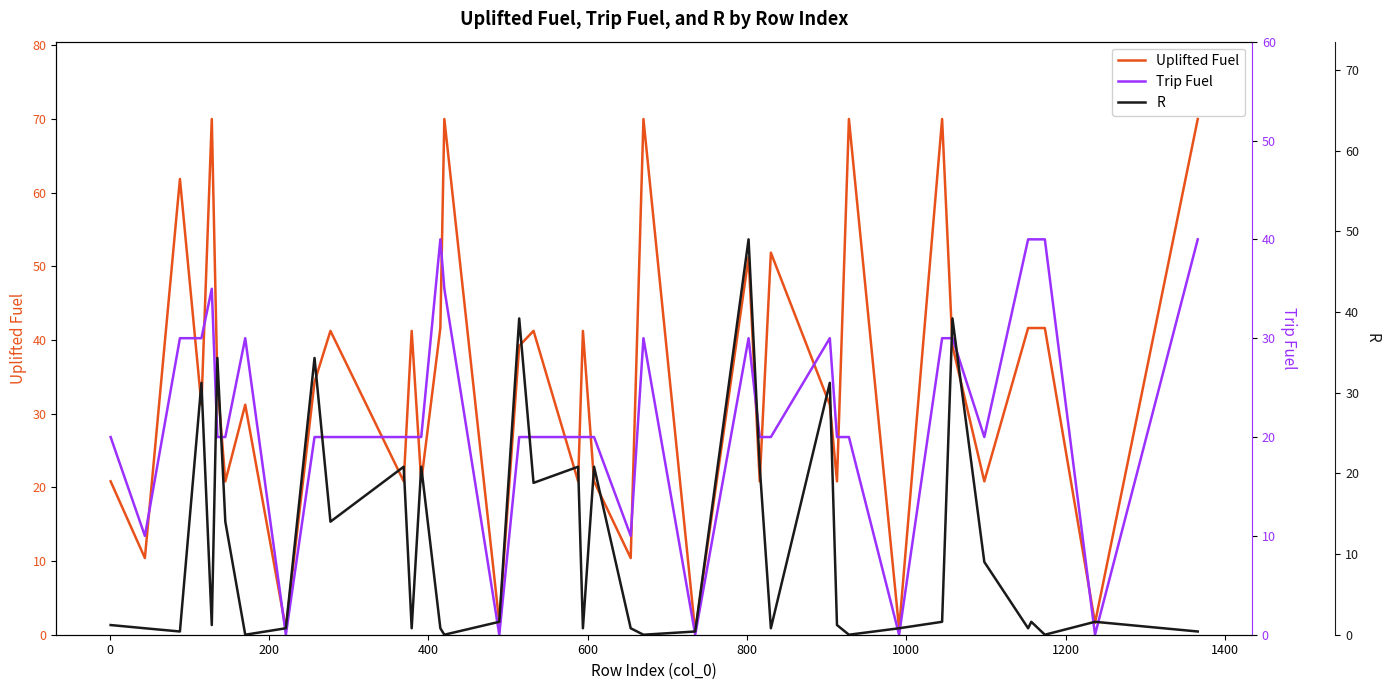

What is the sum of all Trip Fuel values?

890.0